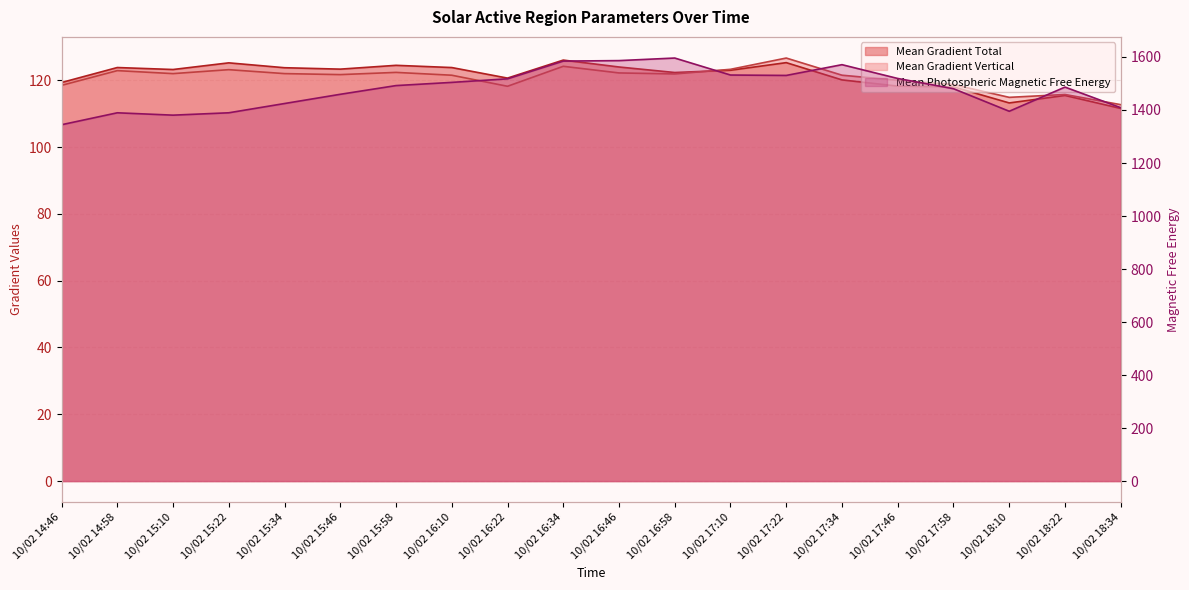

At which category does Mean Gradient Vertical reach its first local valley?

10/02 15:10